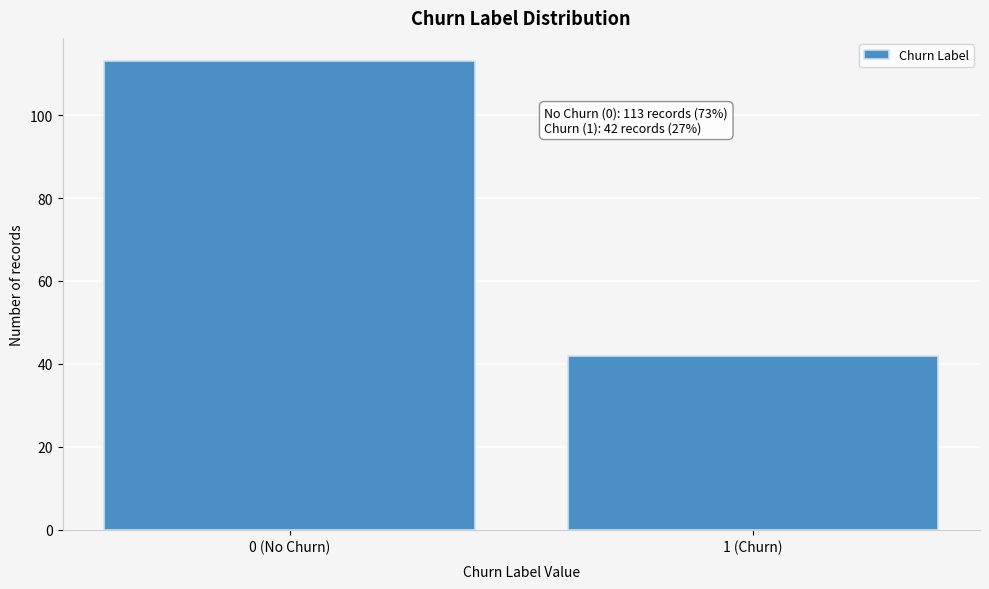

Reading left to right, list all the values displayed in this chart.

113	42